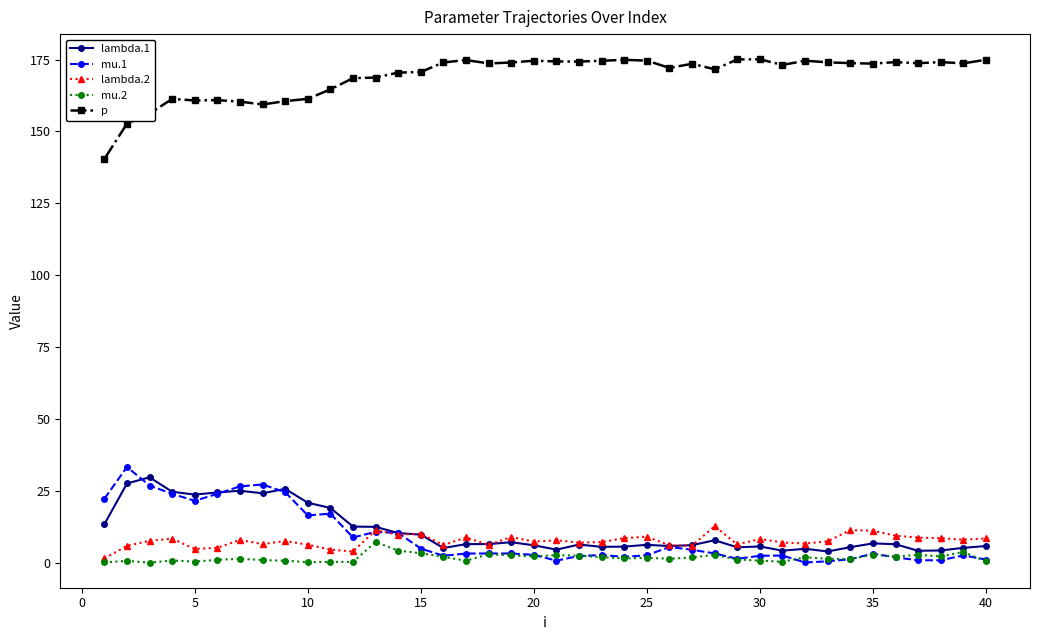

Is this an area chart (filled region under the line)?

No